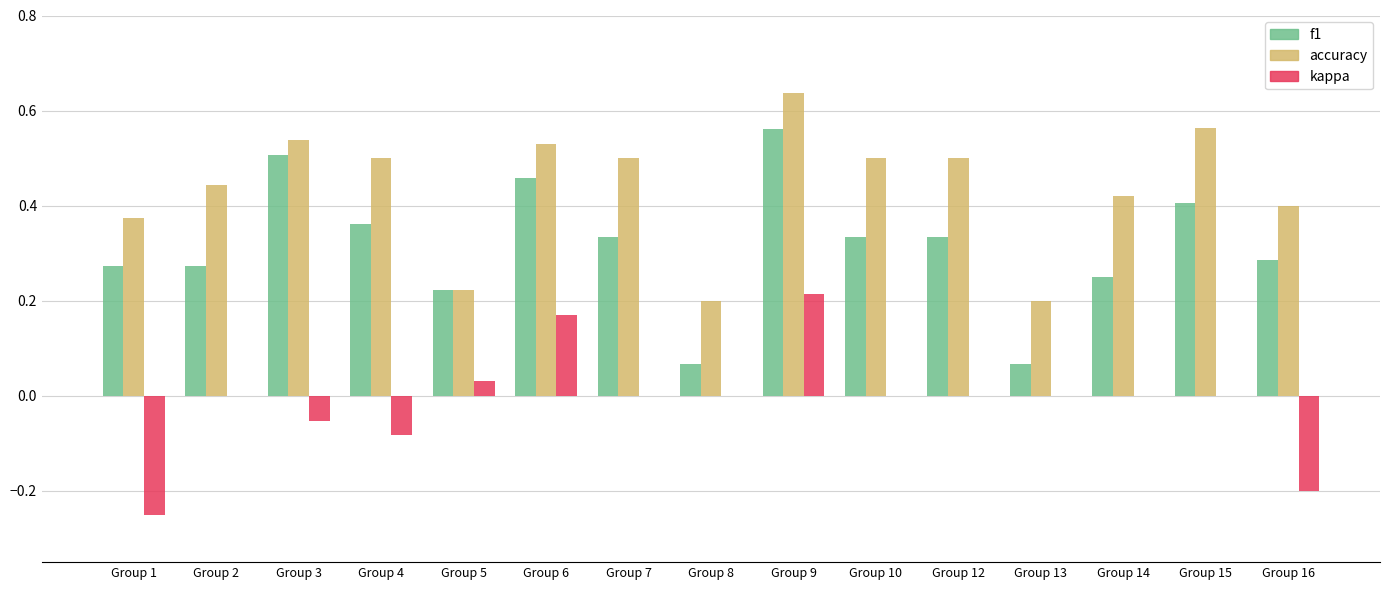

The value of f1 at Group 10 is 0.1. True or false?

False